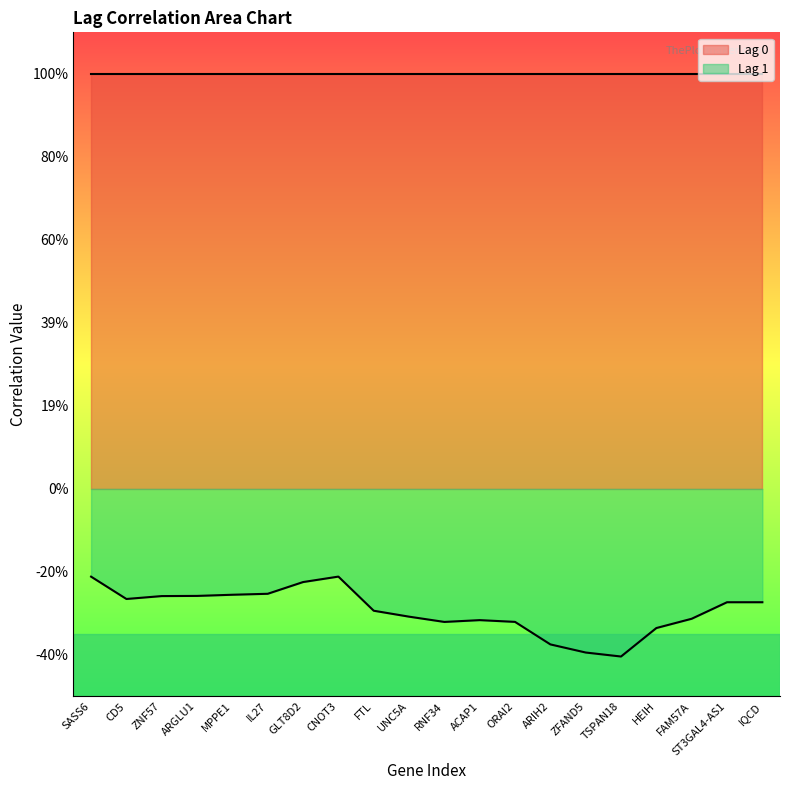

What are all the series names shown in the legend?

Lag 0, Lag 1